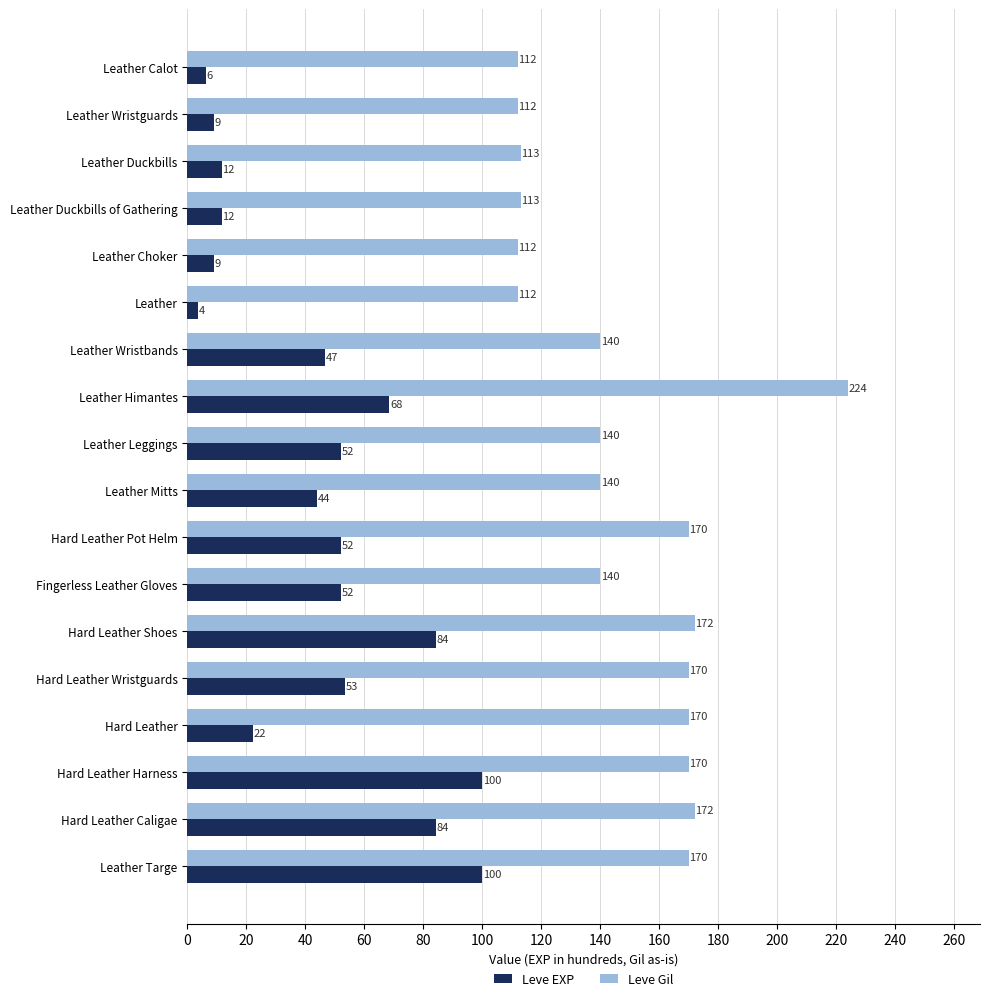

What is the sum of all Leve Gil values?

2652.0